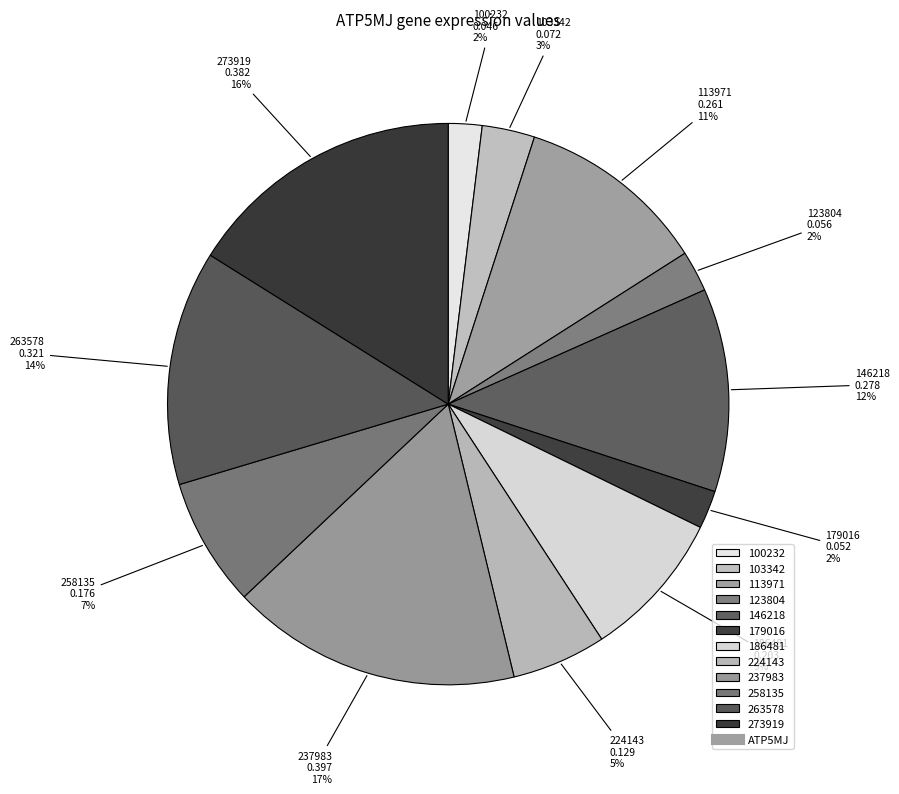

What percentage is the 224143 slice, to the nearest percent?

5%